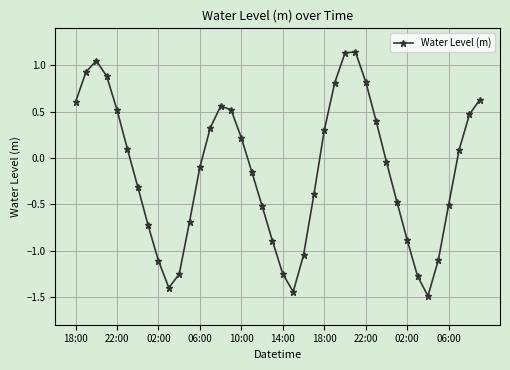

What is the value of the 14th point from the left?

0.3